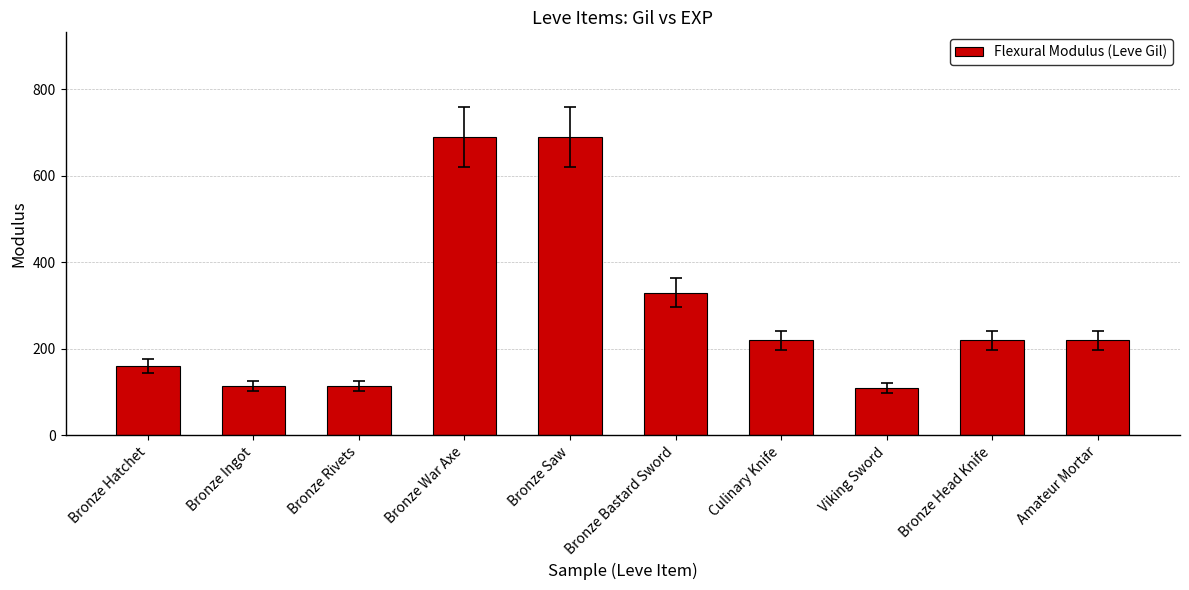

Is it true that the value at Bronze Saw is 690?

True